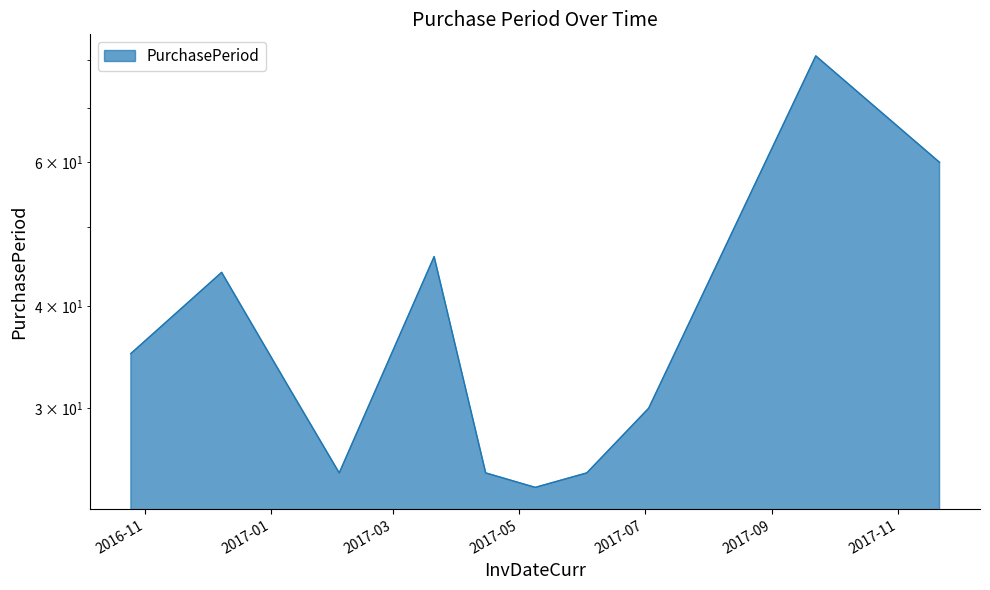

What is the label of the 1st point from the right?

2017-11-21